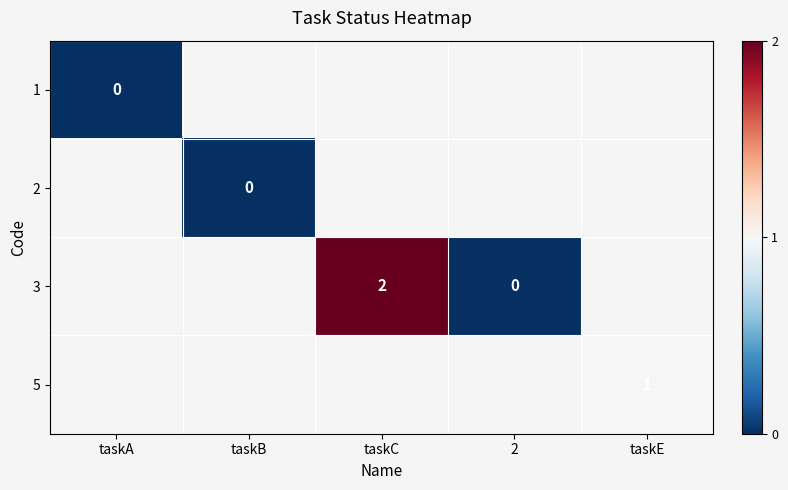

Is it true that 3 equals 2 at taskC?

True